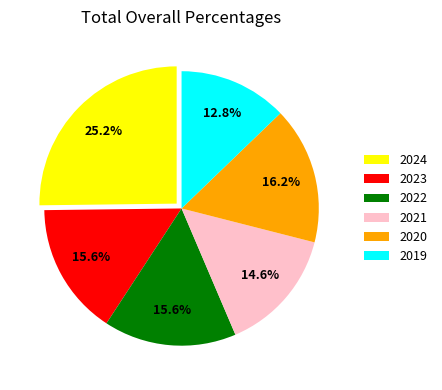

What percentage is the 2024 slice, to the nearest percent?

25%